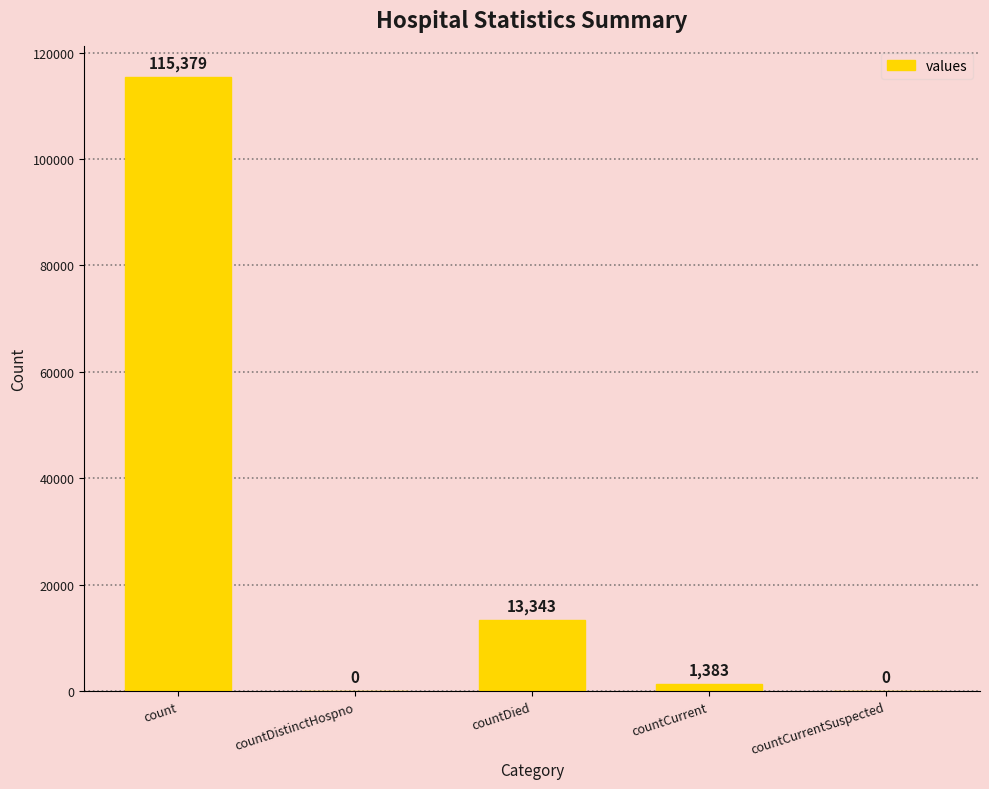

What is the change in value from count to countDistinctHospno?

-115379